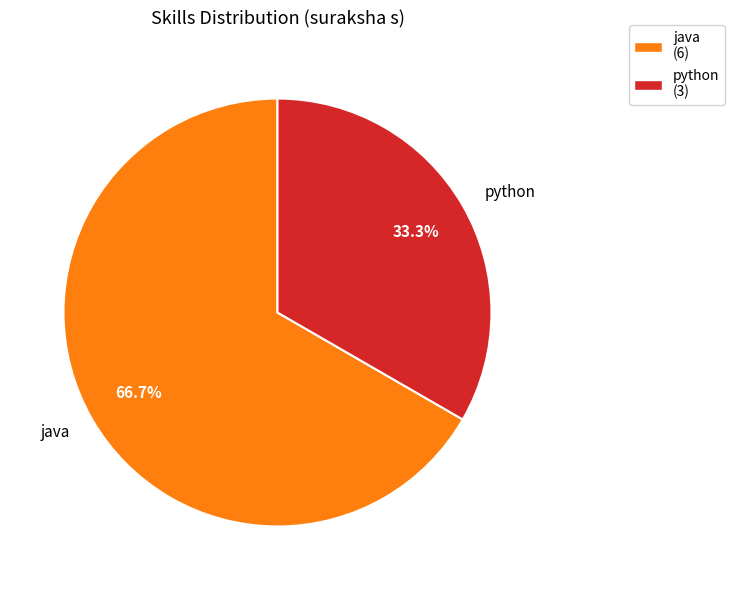

Approximately how many times larger is the value at python compared to java?

0.5